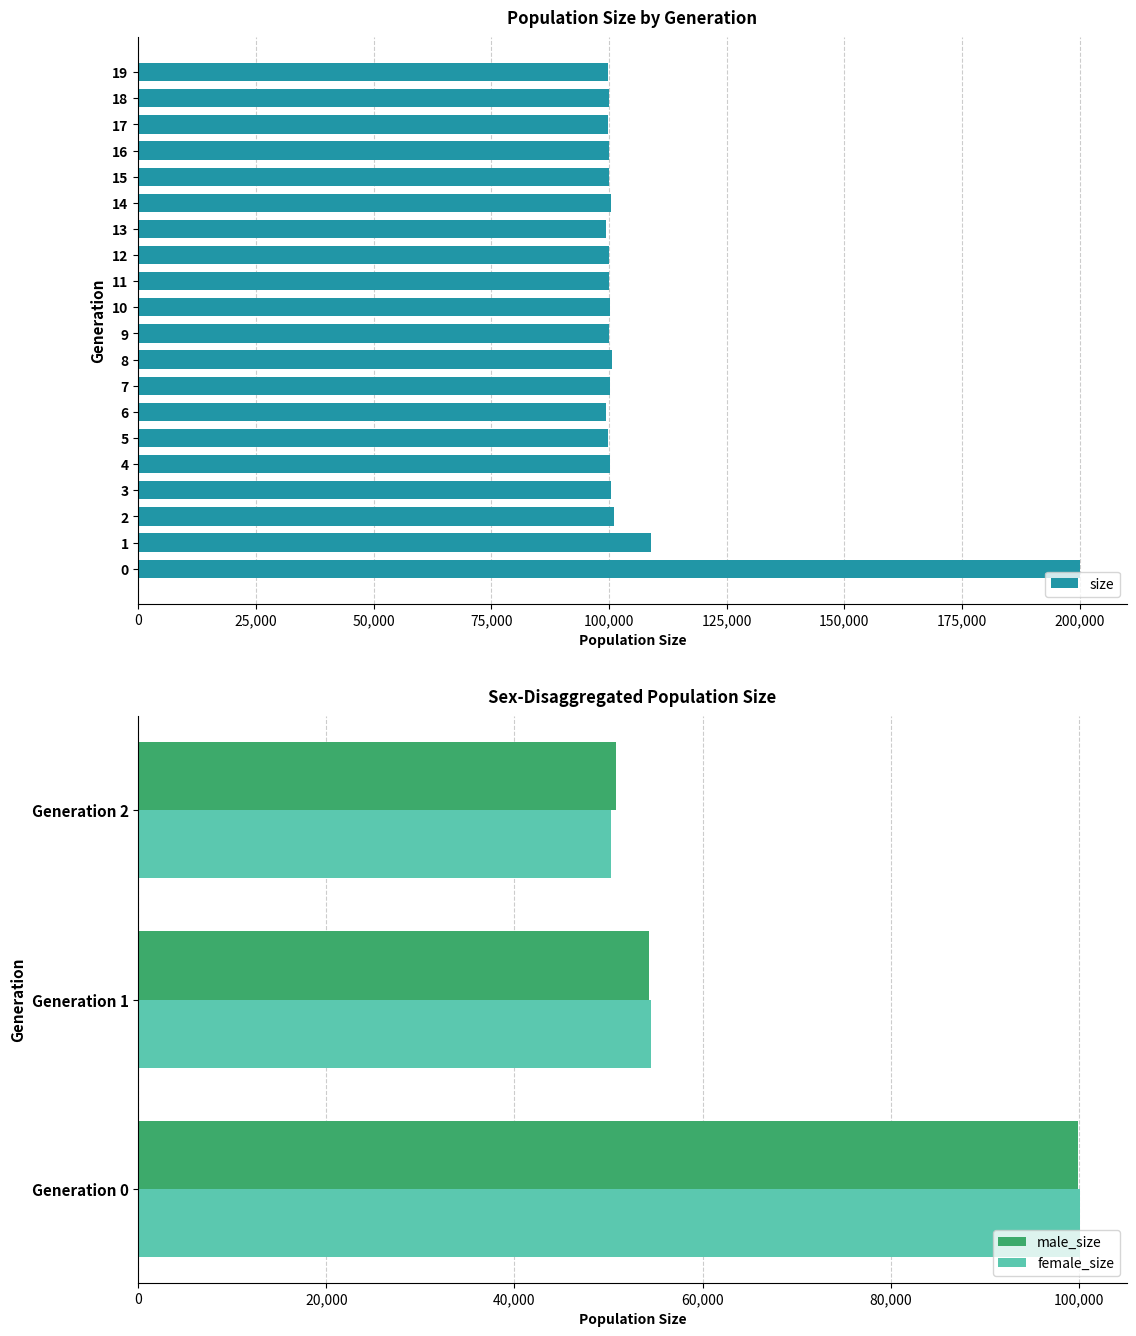

Rank the series by their maximum value, from lowest to highest.

male_size, female_size, size